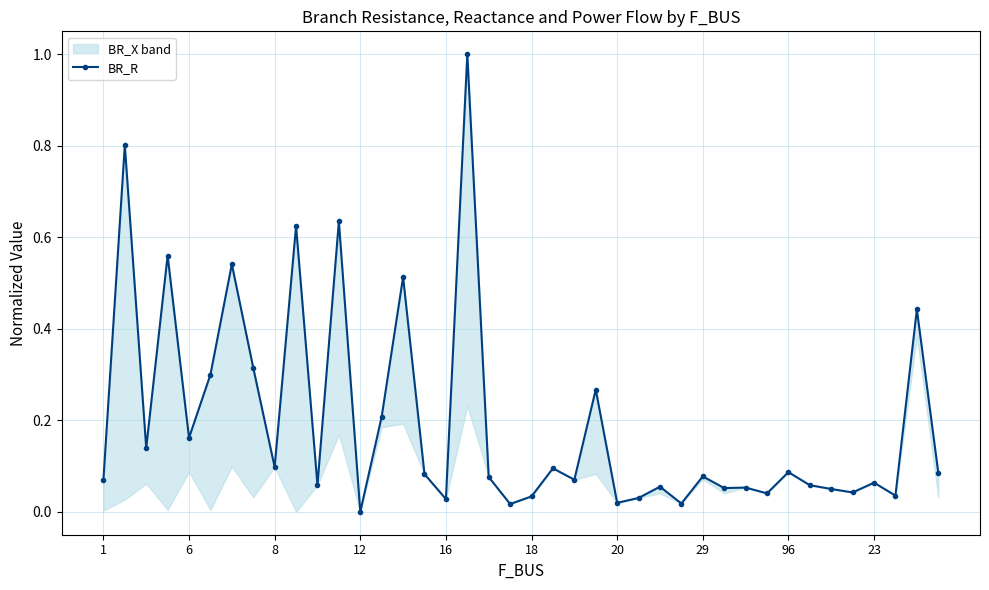

How many data points are above 0?

39